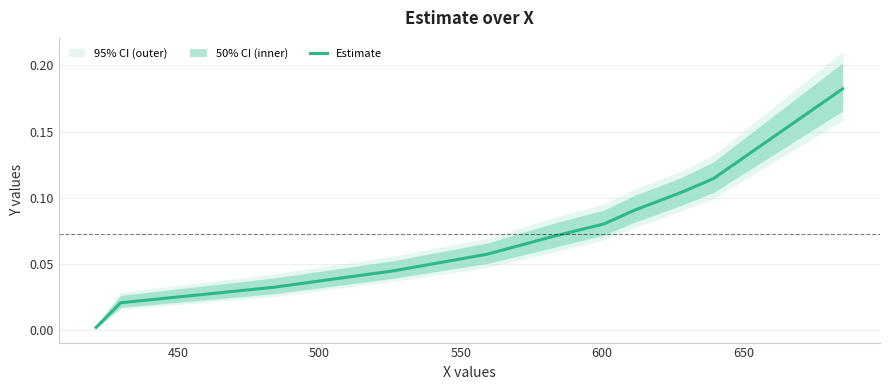

True or false: there are more than 0 points higher than both neighbors.

False